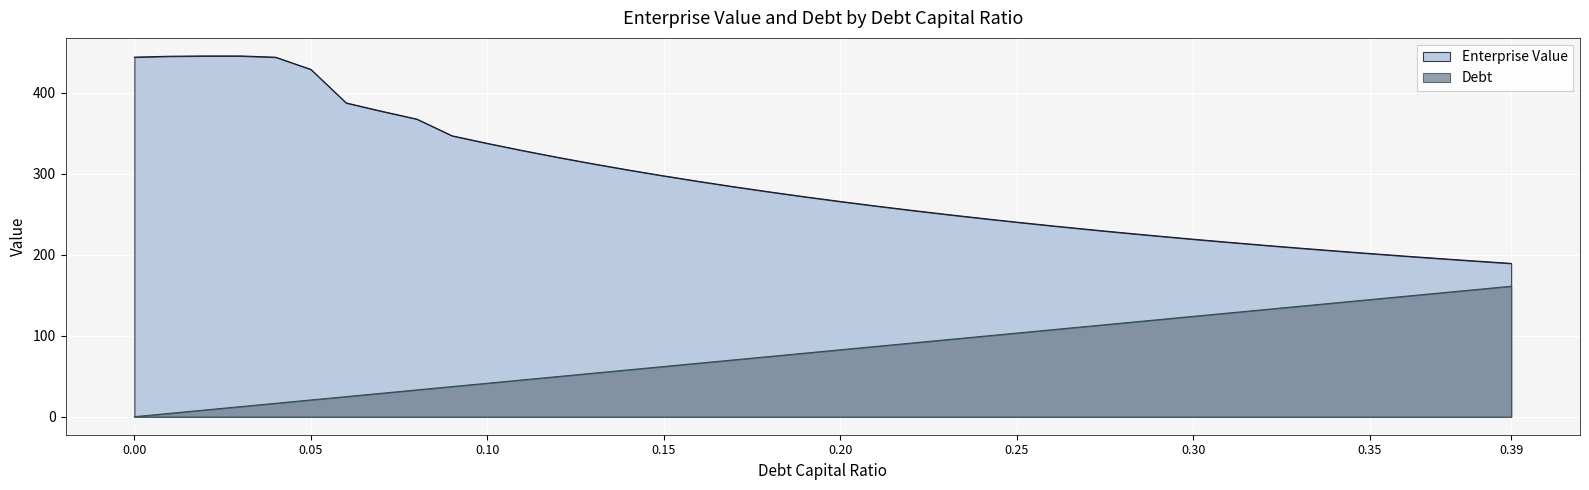

What is the difference between the Debt values at 0.25 and 0.10?

61.9